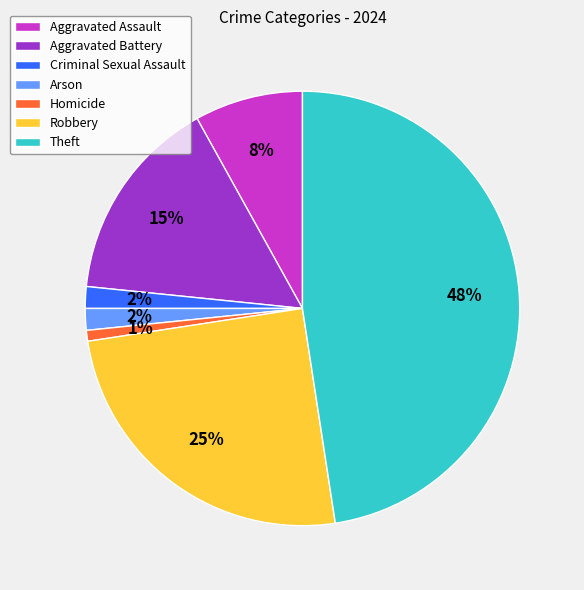

To the nearest percent, what portion does Homicide represent?

1%